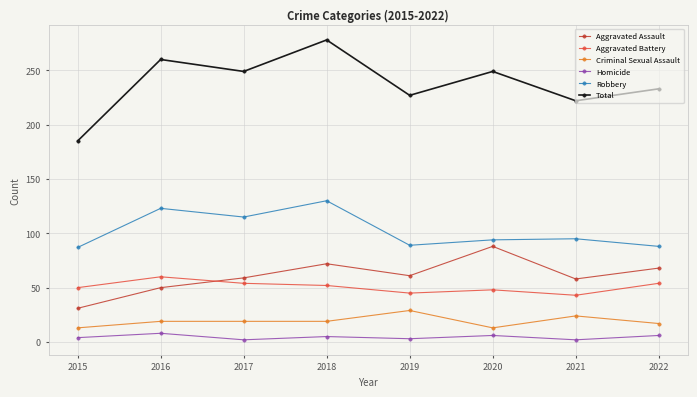

Which series has the widest spread of values?

Total